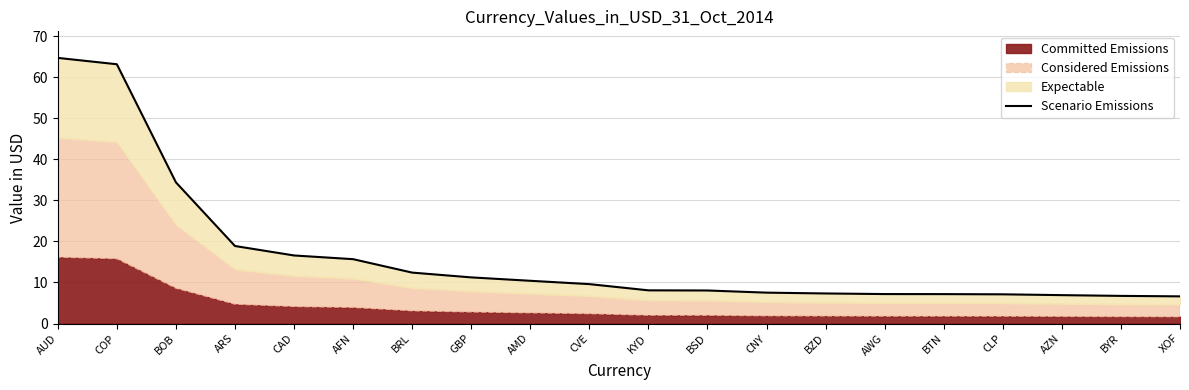

How many data points are less than 9?

10